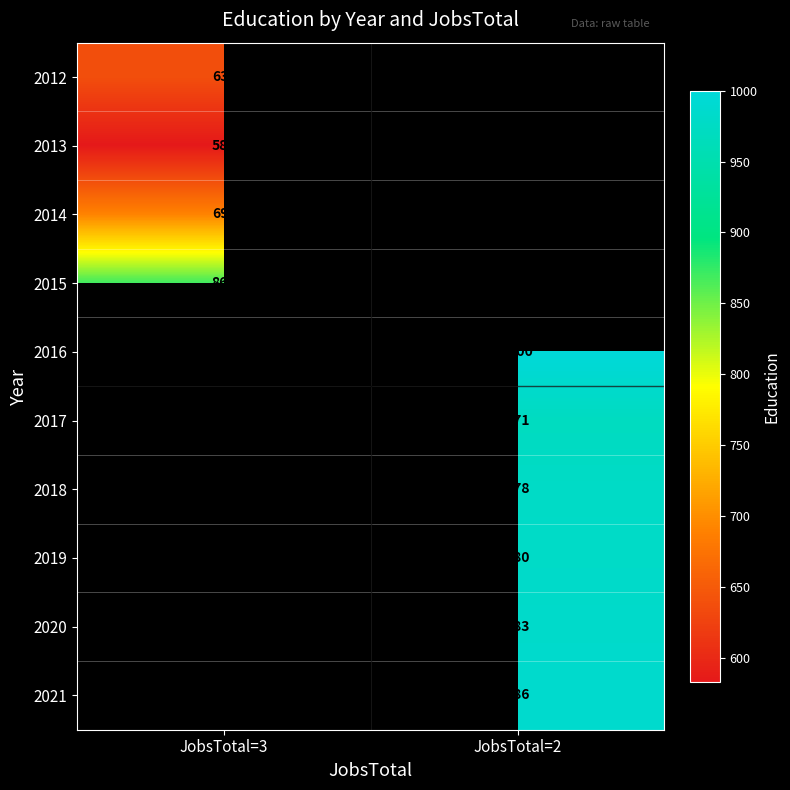

True or false: 2014 has a value of 1066 at JobsTotal=3.

False